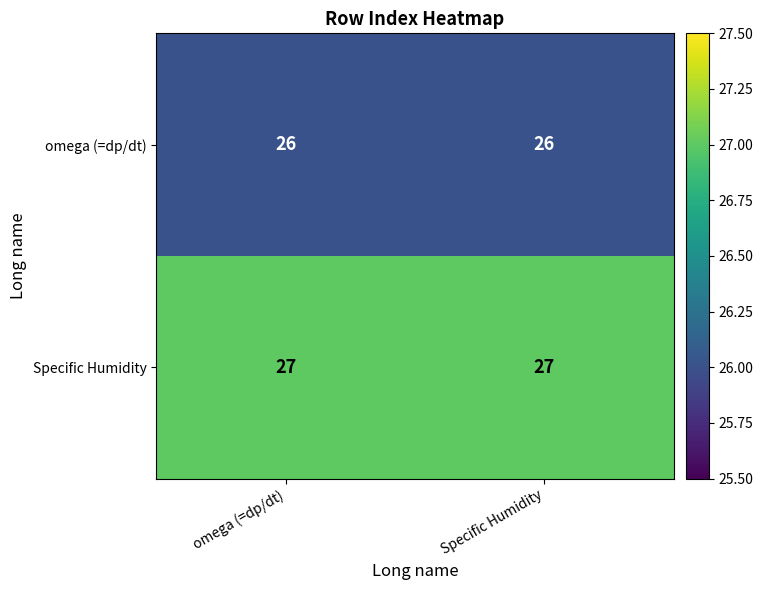

What is the approximate value of Specific Humidity at Specific Humidity?

27